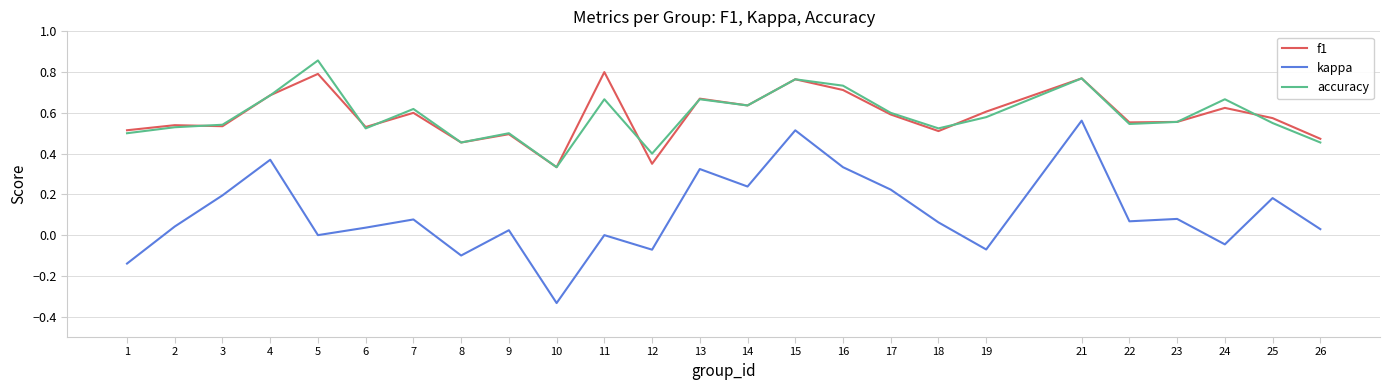

Is it true that accuracy equals 0.8 at 25?

False